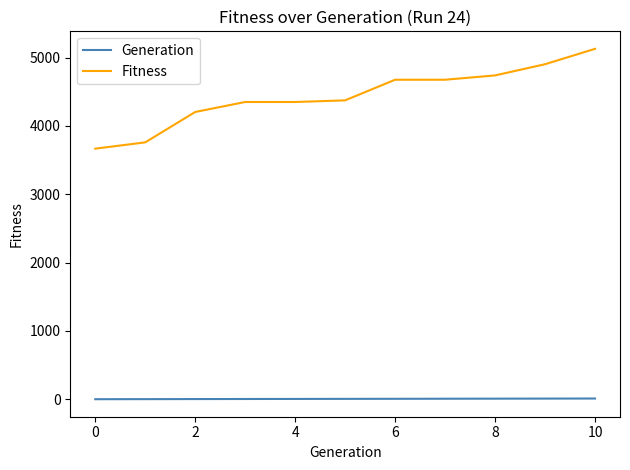

How many lines are shown in the chart?

2